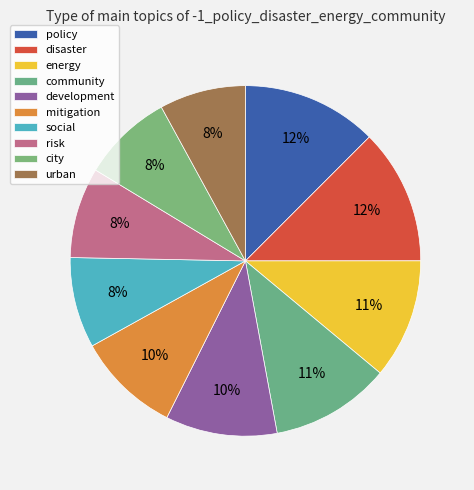

To the nearest percent, what portion does city represent?

8%